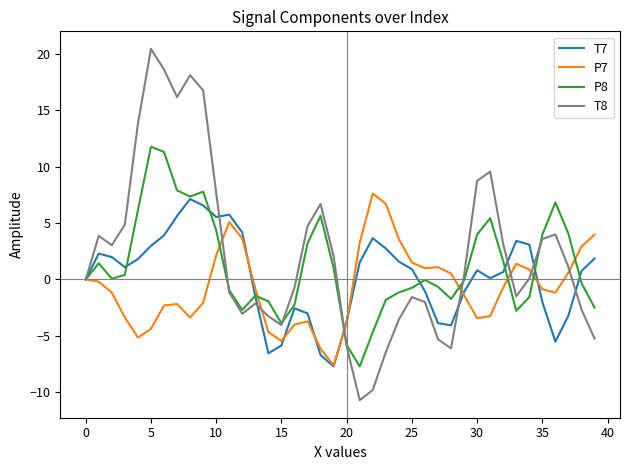

Which series has the largest range (max minus min)?

T8